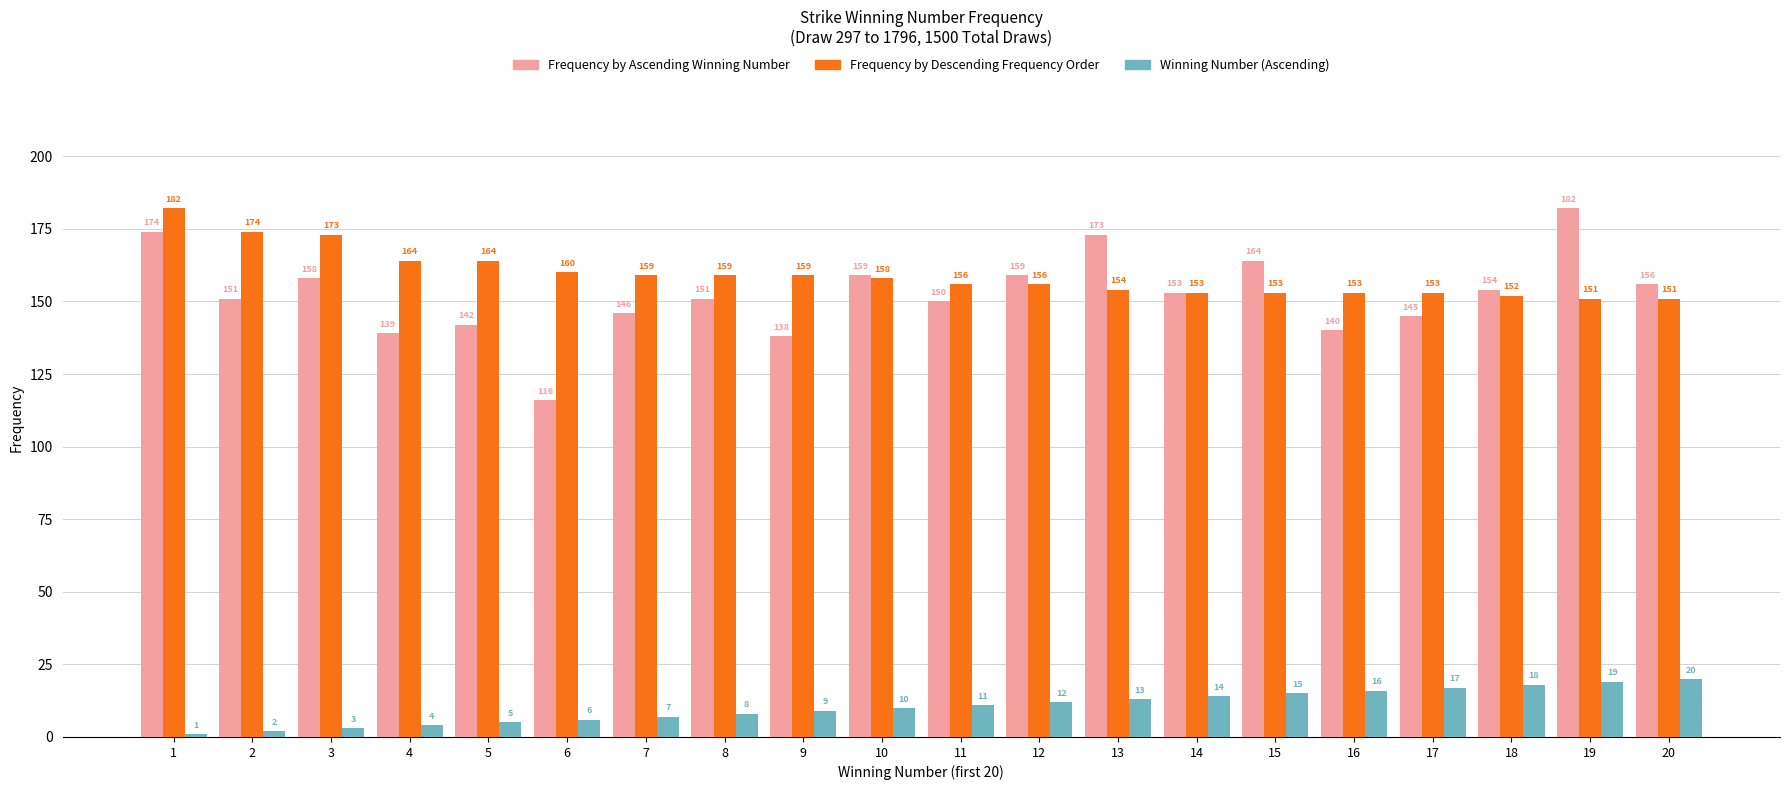

Count the number of data series in this chart.

3